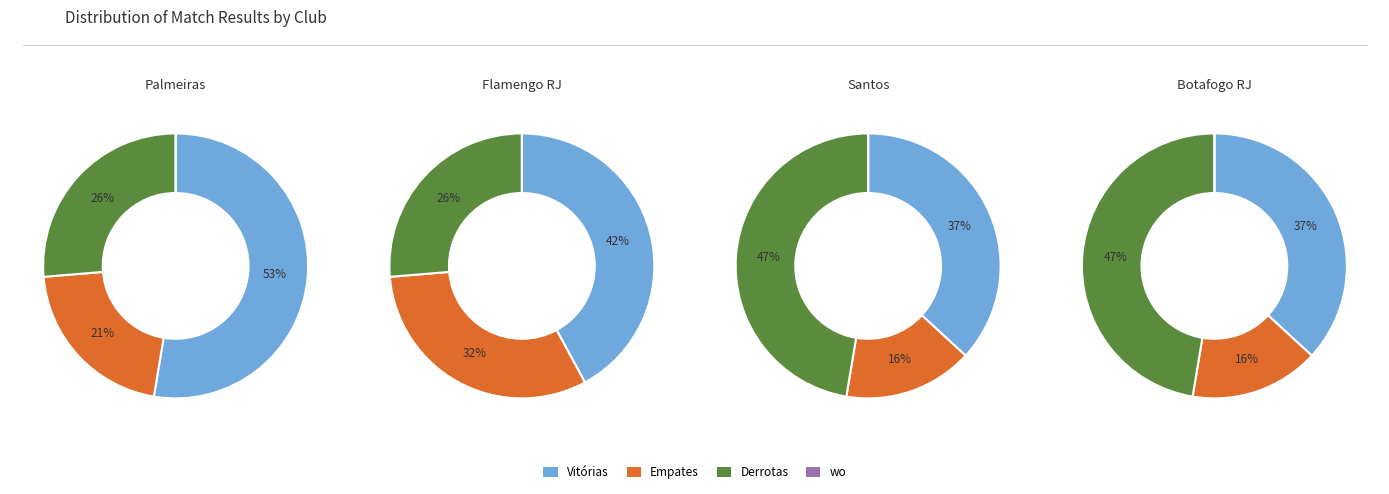

Is it true that Fluminense is 1% of the pie?

False